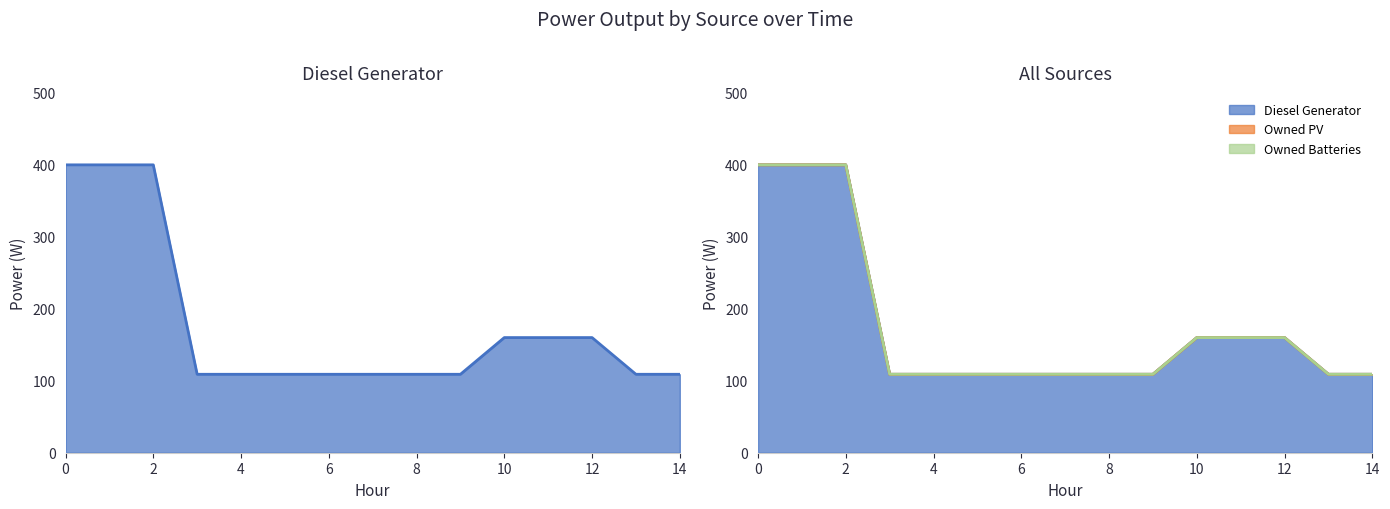

What is the maximum value shown in the chart?

400